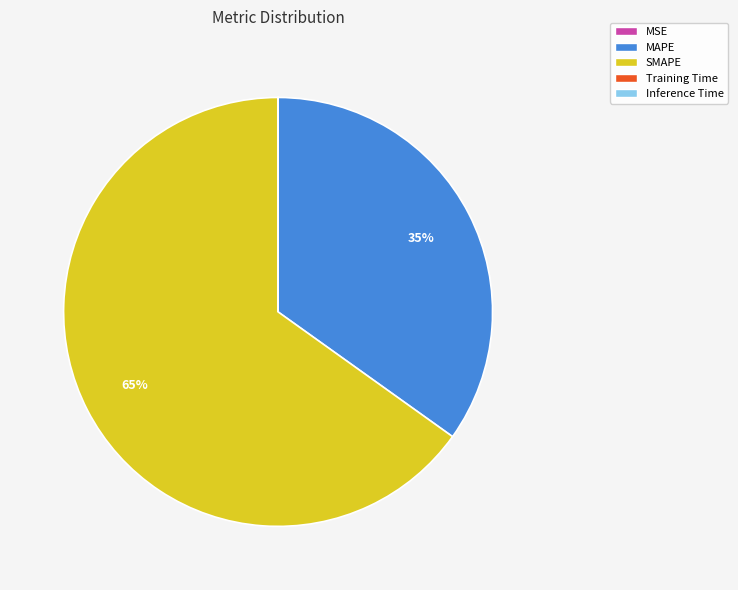

Approximately how many times larger is the value at SMAPE compared to MAPE?

1.9